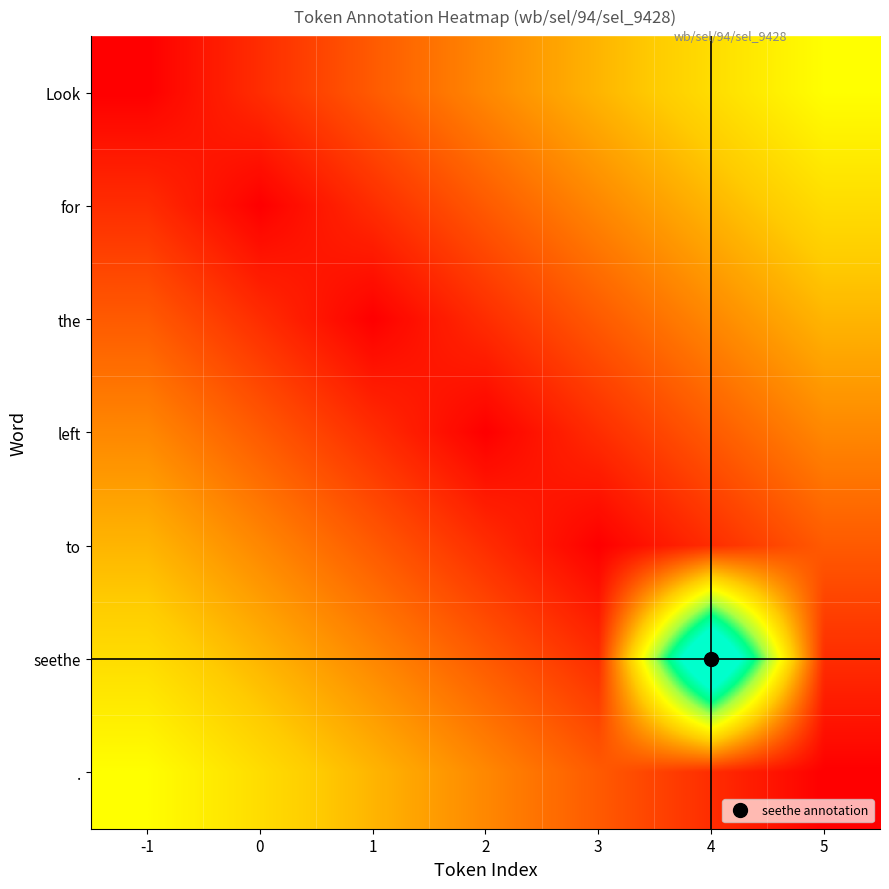

Which series has the widest spread of values?

seethe